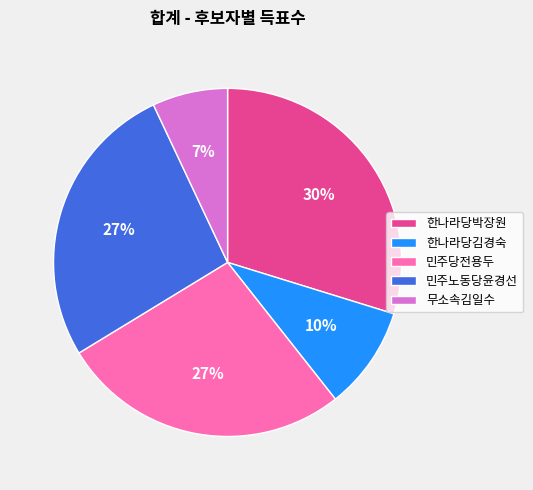

Which category has the biggest portion of the pie?

한나라당박장원